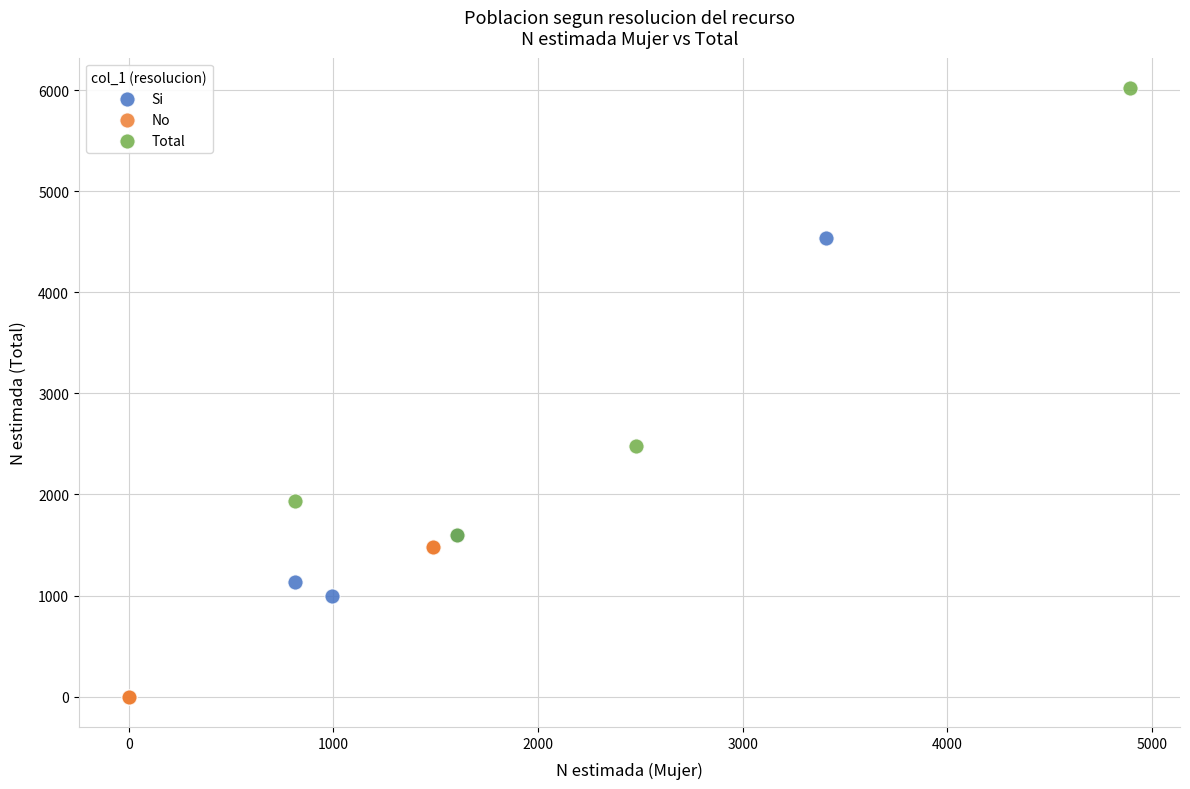

Which series has the largest Y range (max minus min)?

Total